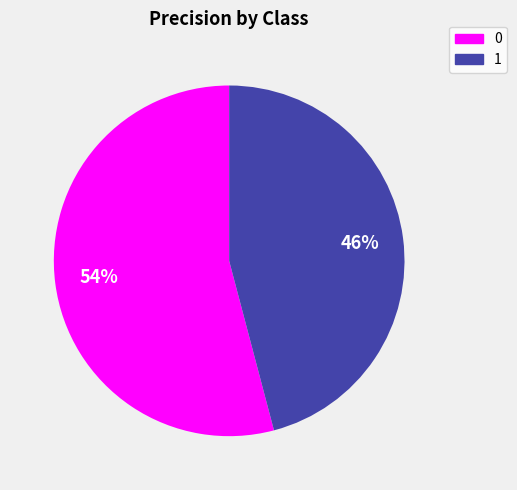

To the nearest percent, what portion does 0 represent?

54%